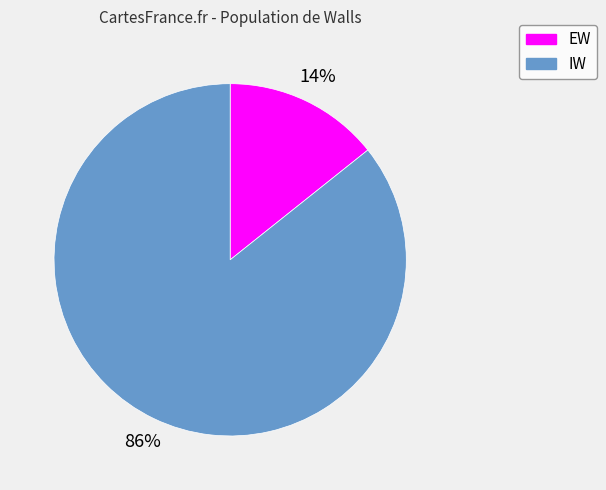

Does any single category account for the majority?

Yes